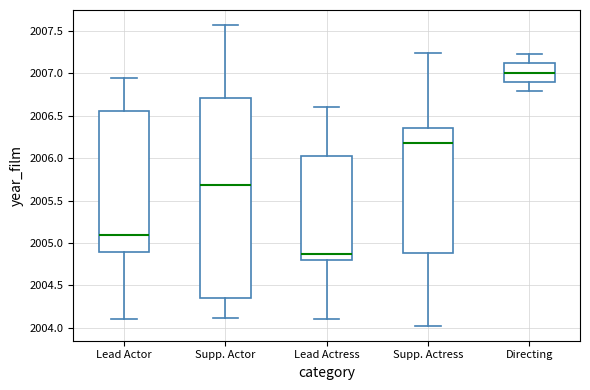

Where is the lower edge of the box for Lead Actor on the y-axis? The values are not printed on the chart, so give them approximately, as read against the axis.

2004.90